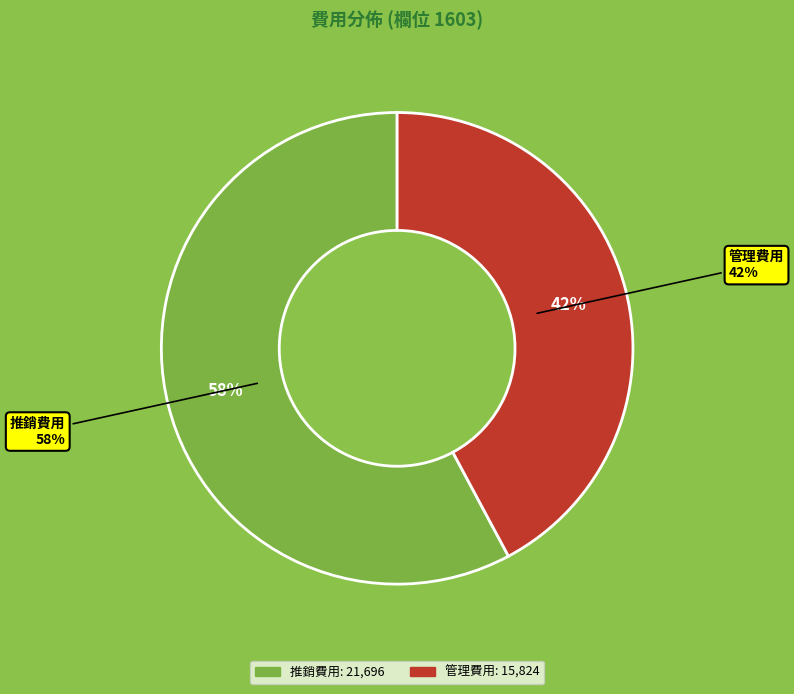

Which slice represents more than half of the pie?

推銷費用